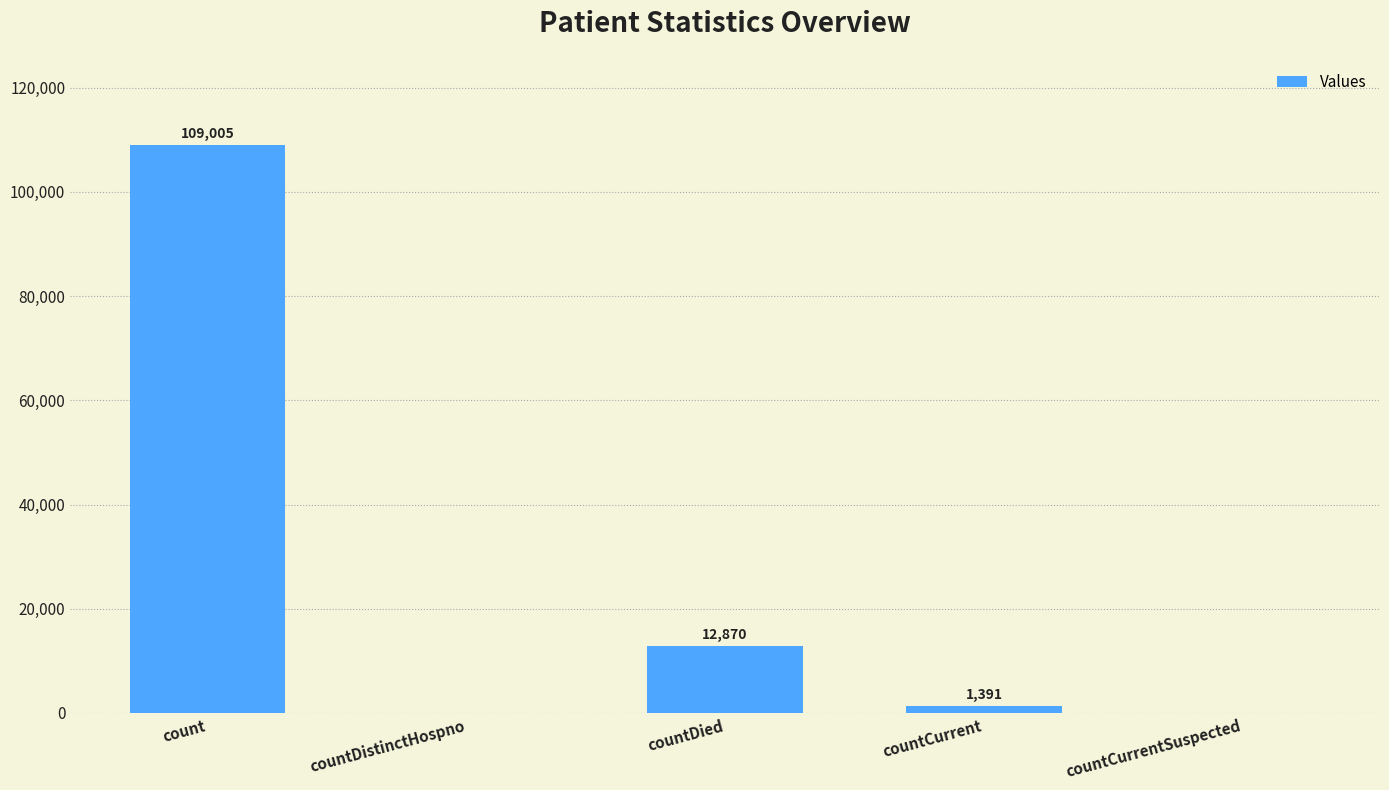

Which has a higher value, countDistinctHospno or count?

count